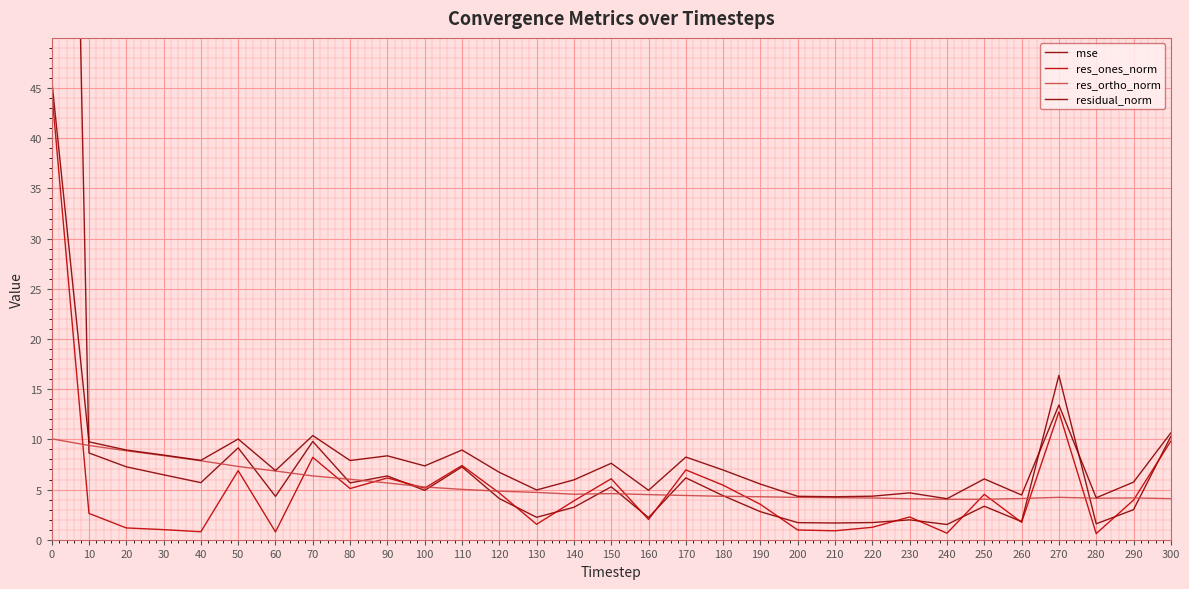

What is the approximate value of res_ortho_norm at 170?

4.4